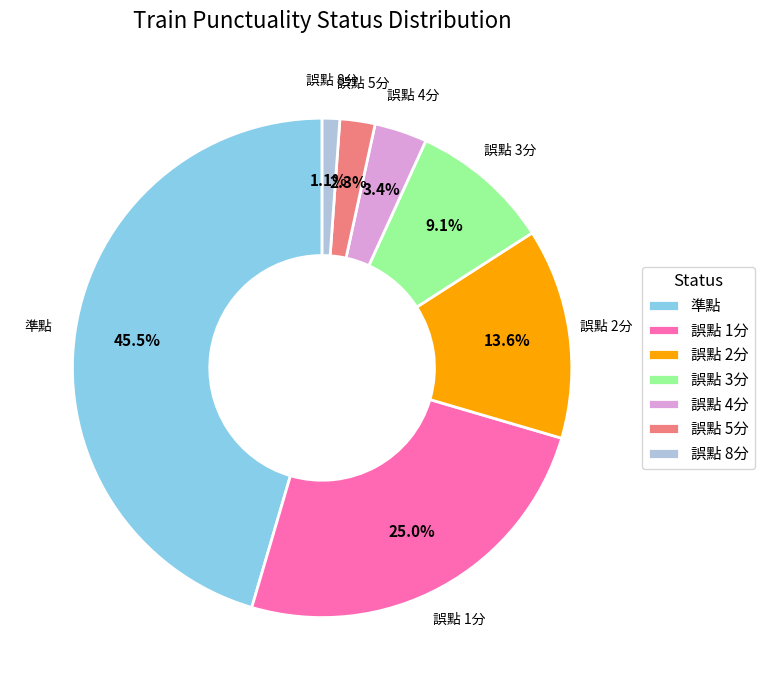

Is there a majority slice in this chart?

No